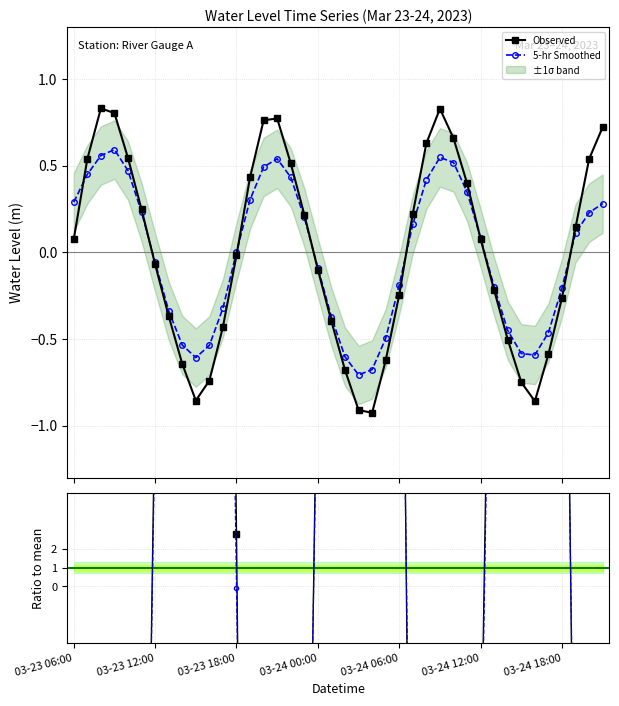

In 5-hr Smoothed, how many points are lower than both neighbors (excluding endpoints)?

3